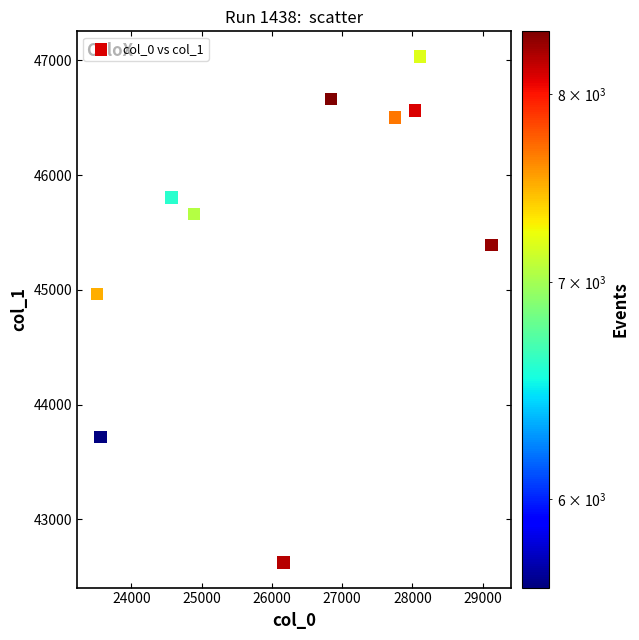

What is the range of Y values (max minus min)?

4406.6